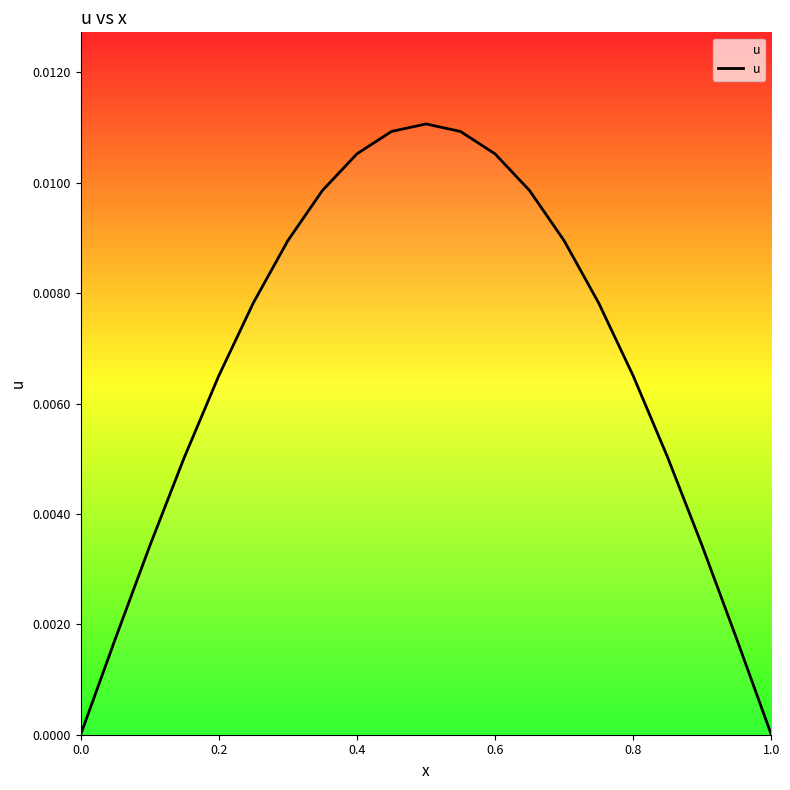

True or false: the data has more than 1 interior local peaks.

False